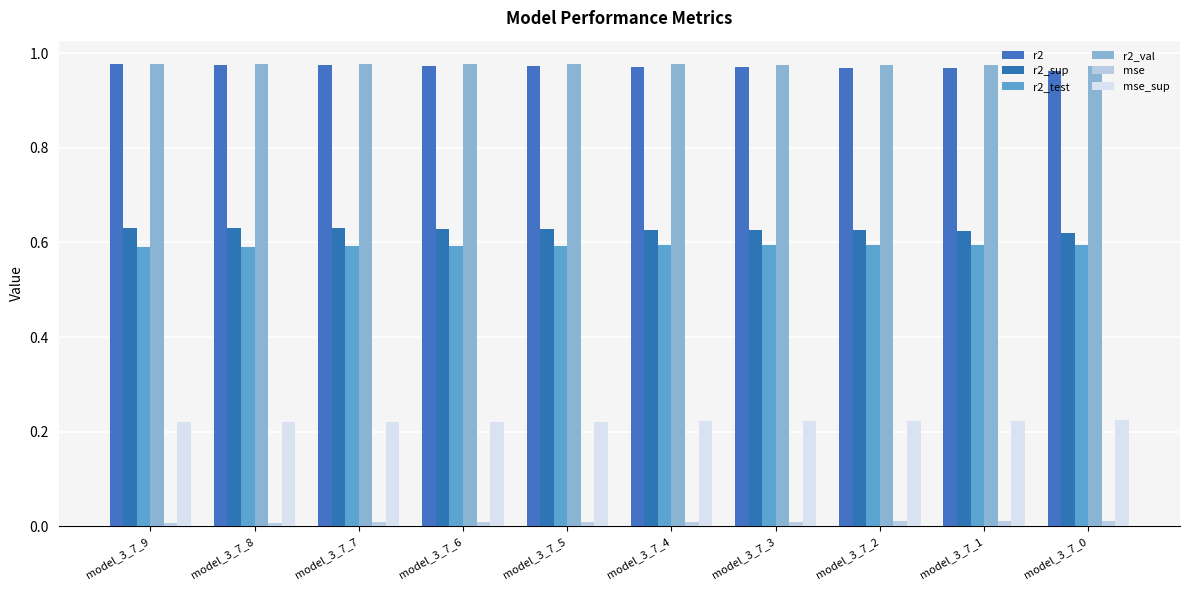

Does the chart contain stacked bars?

No